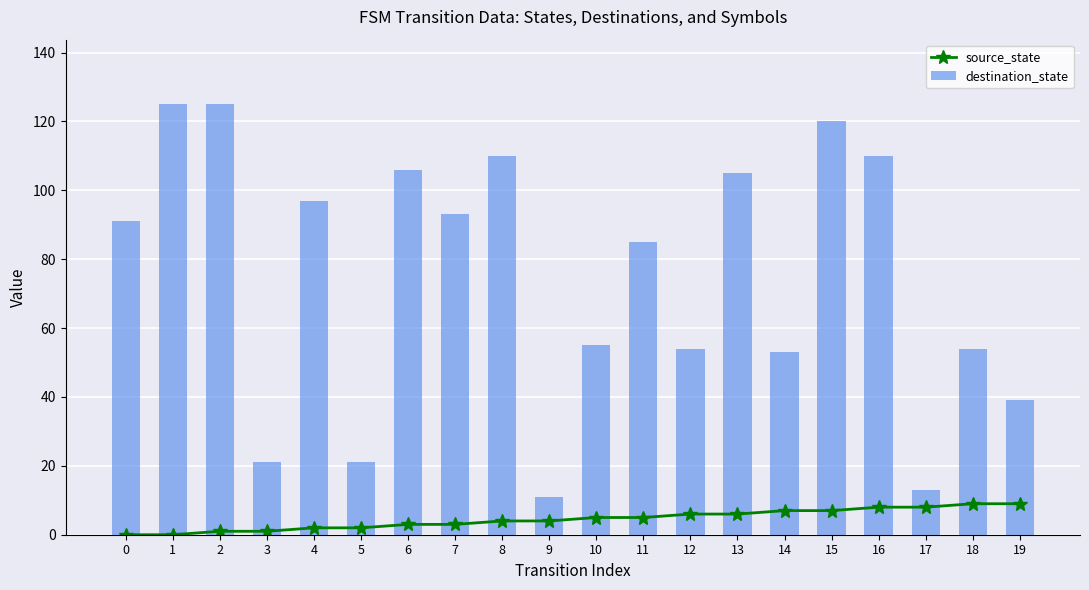

Rank the series by their average value, from highest to lowest.

destination_state, source_state